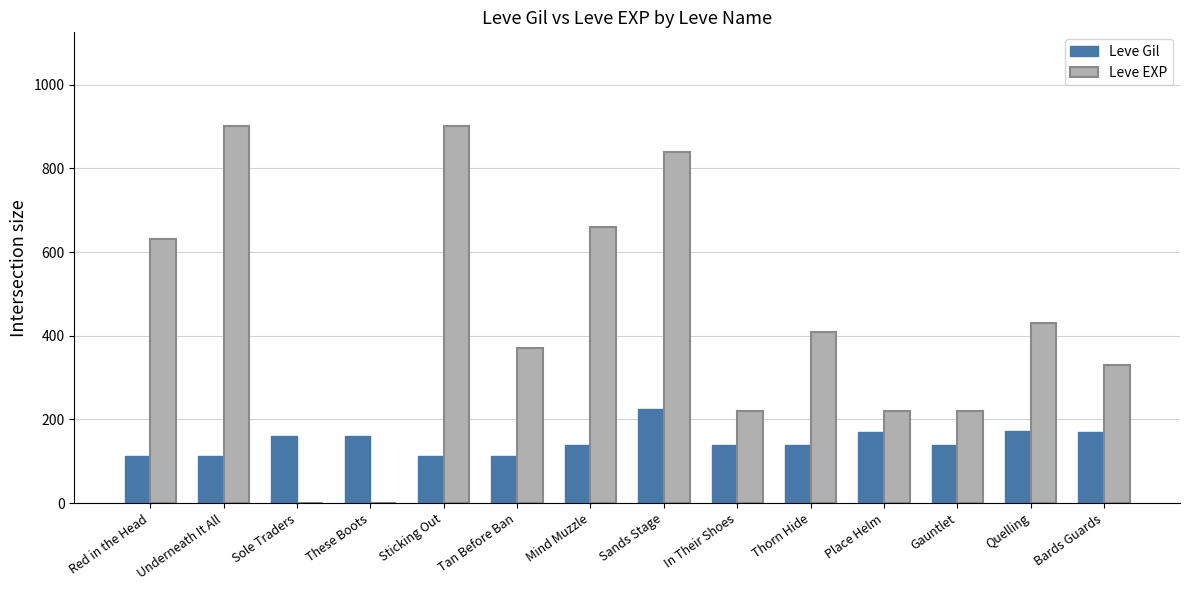

What is the sum of the Leve EXP values at Sands Stage and Red in the Head?

1470